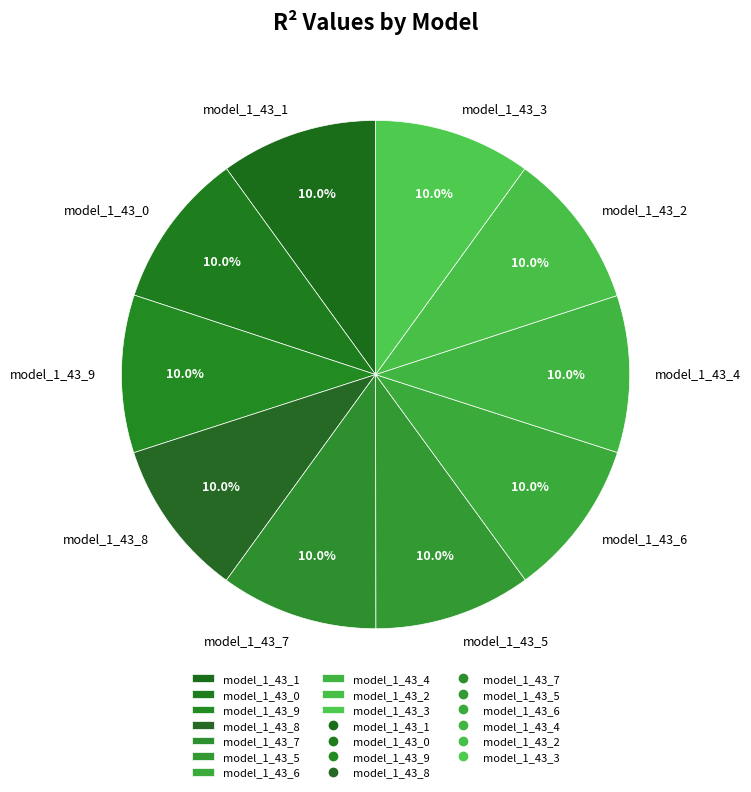

How many segments does this pie chart have?

10